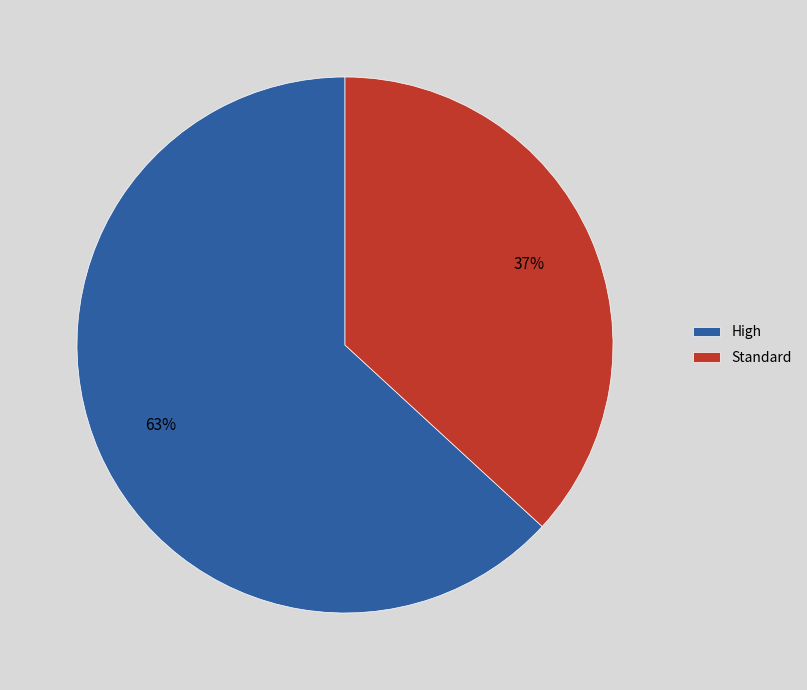

Which slice is the largest?

High